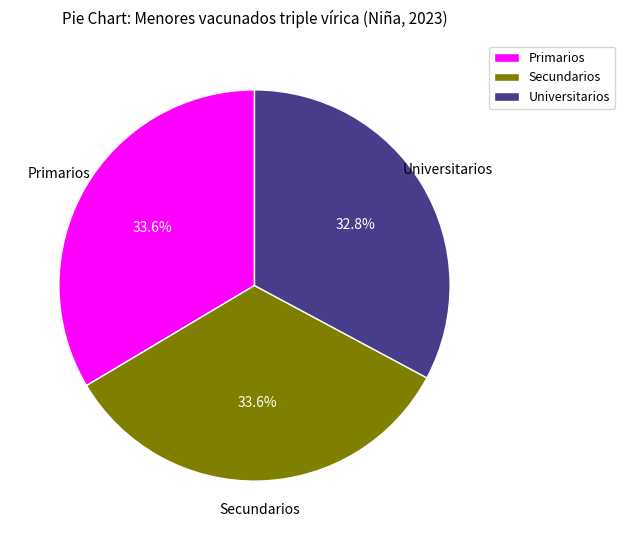

Does Universitarios account for over 50% of the chart?

No